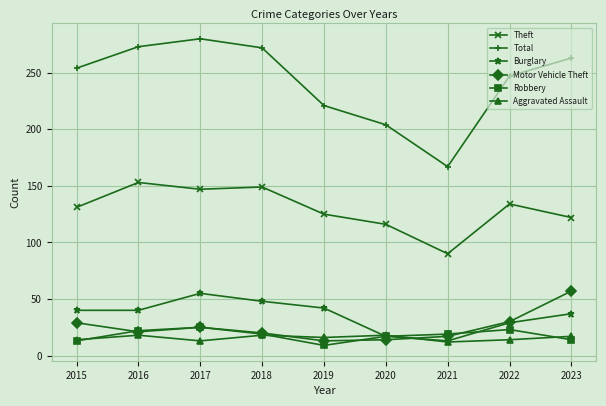

What is the highest value of the Total series?

280